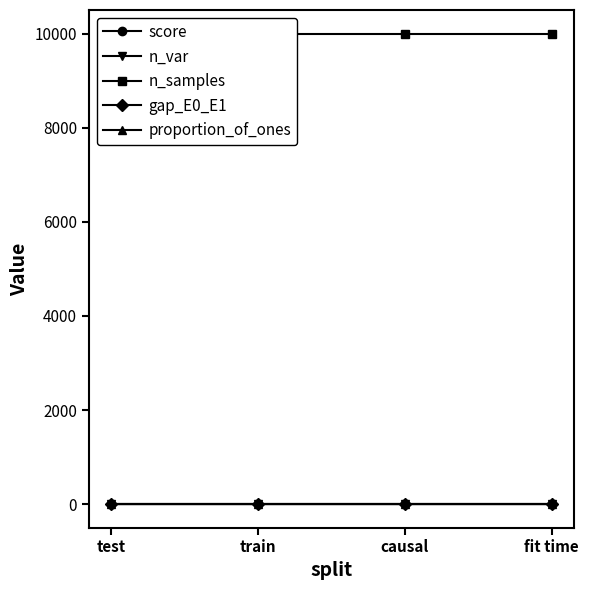

At which label is score closest to 0?

test